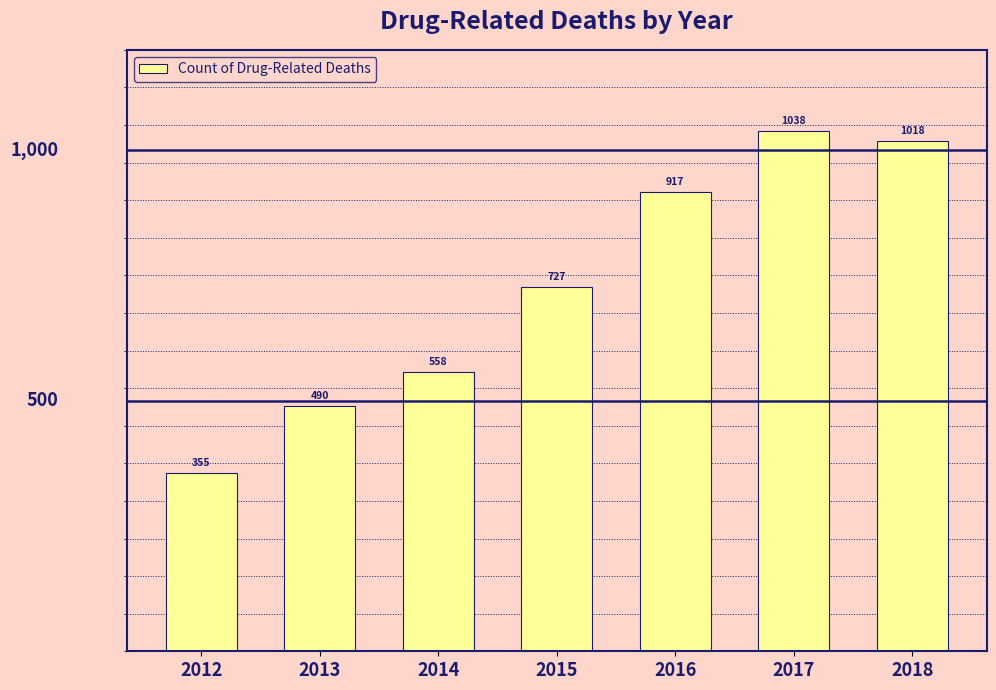

Approximately how many times larger is the value at 2013 compared to 2016?

0.5